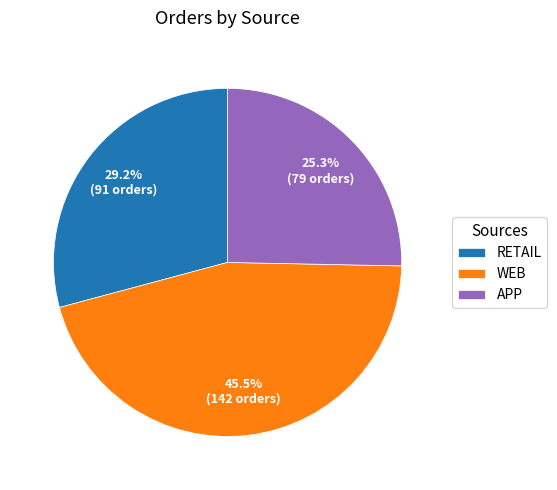

Is there a majority slice in this chart?

No